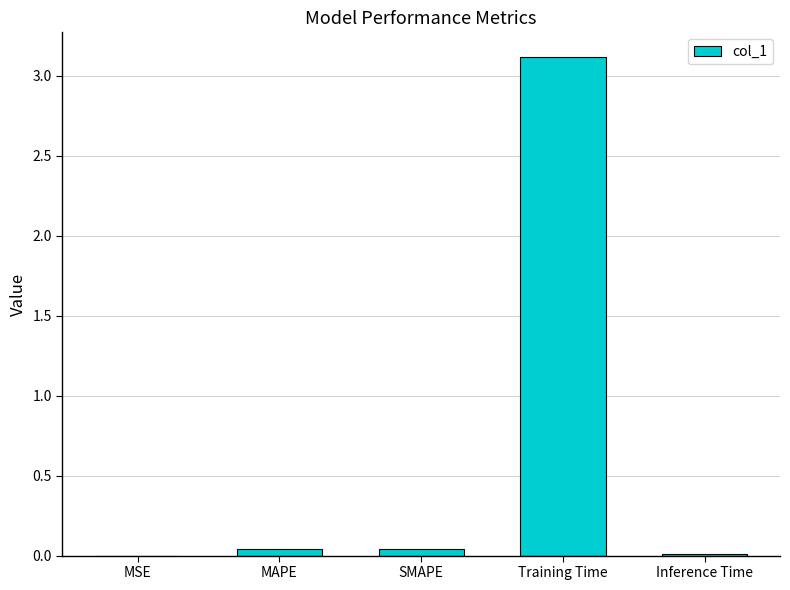

Between Inference Time and Training Time, which is larger?

Training Time